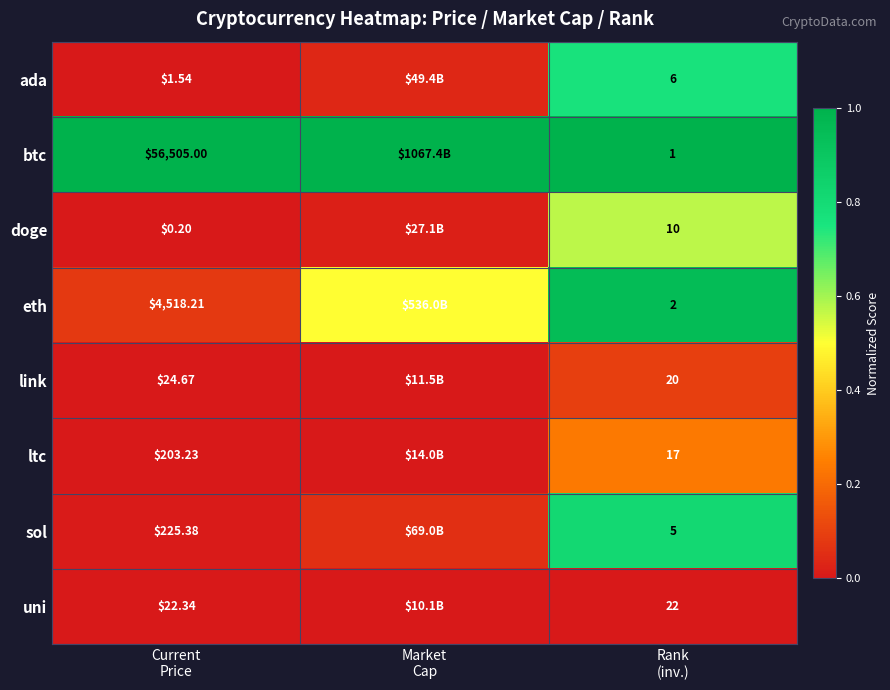

List the series in order of their peak value, highest first.

btc, eth, sol, ada, doge, ltc, link, uni